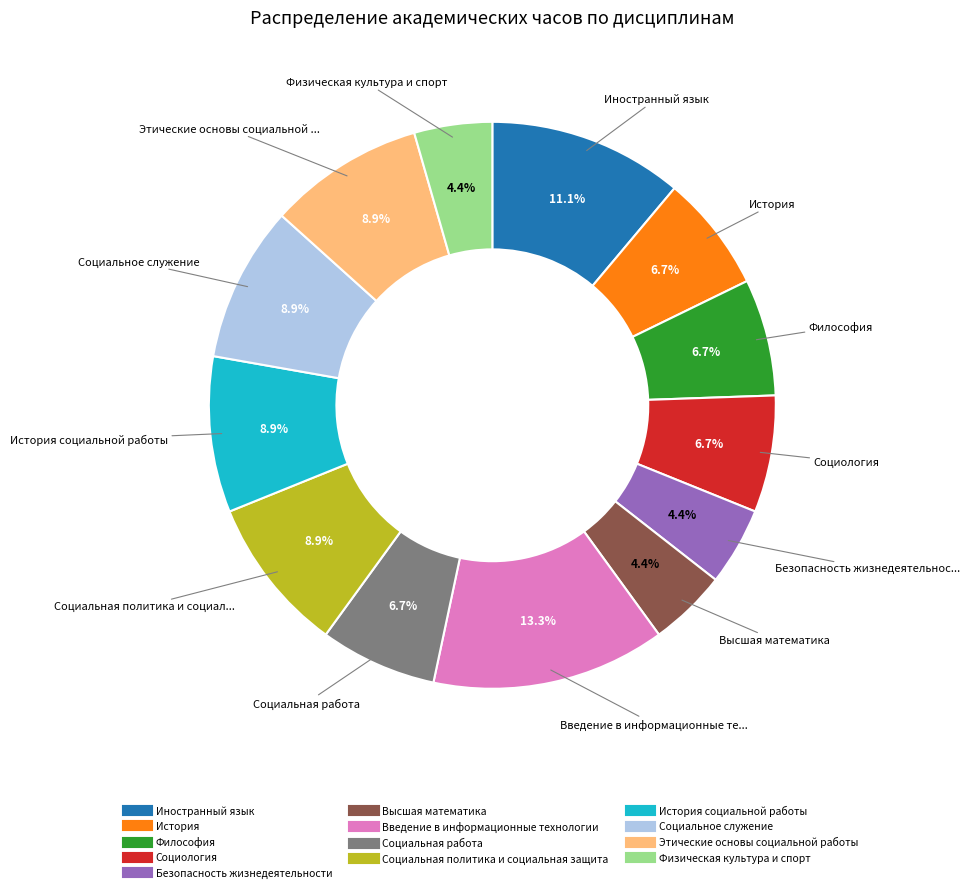

Does any single category account for the majority?

No